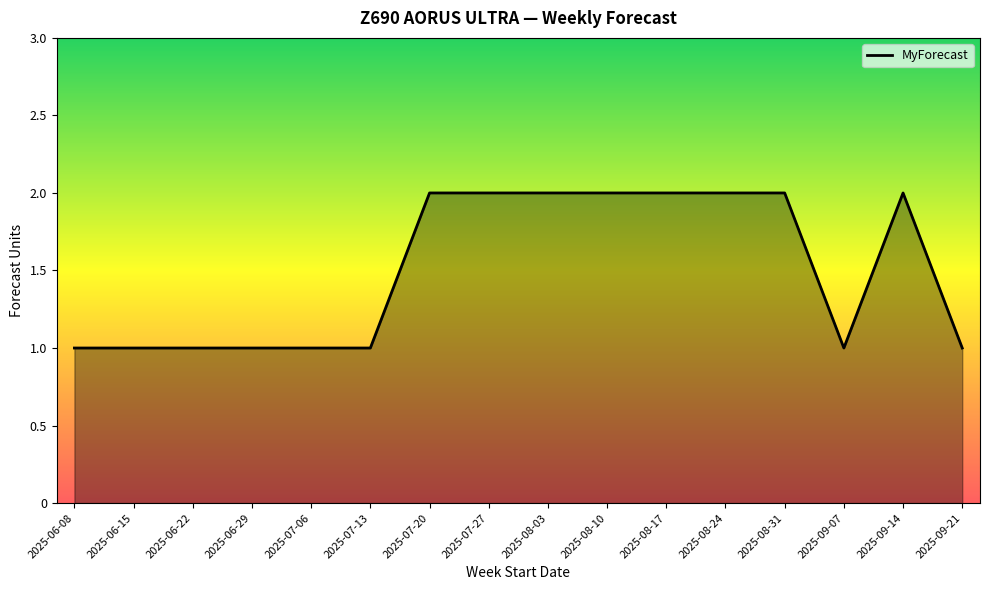

What is the change in value from 2025-06-22 to 2025-08-17?

+1